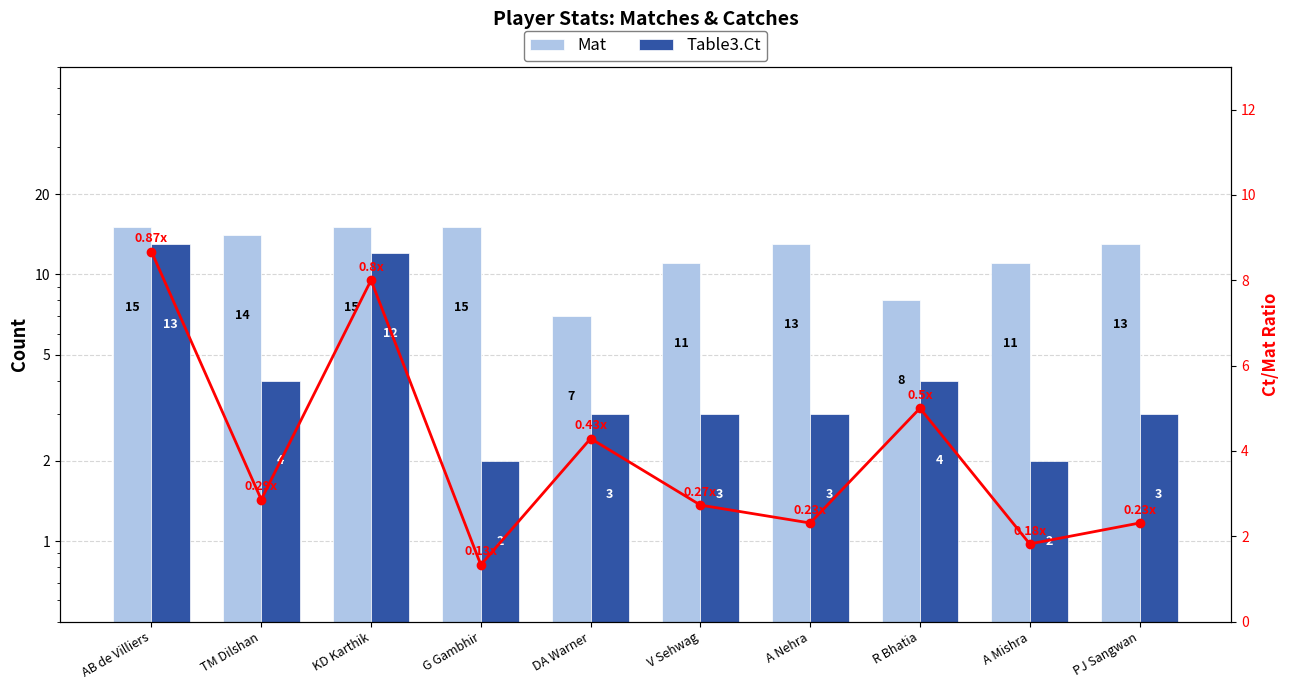

Which label corresponds to the largest value in the chart?

AB de Villiers